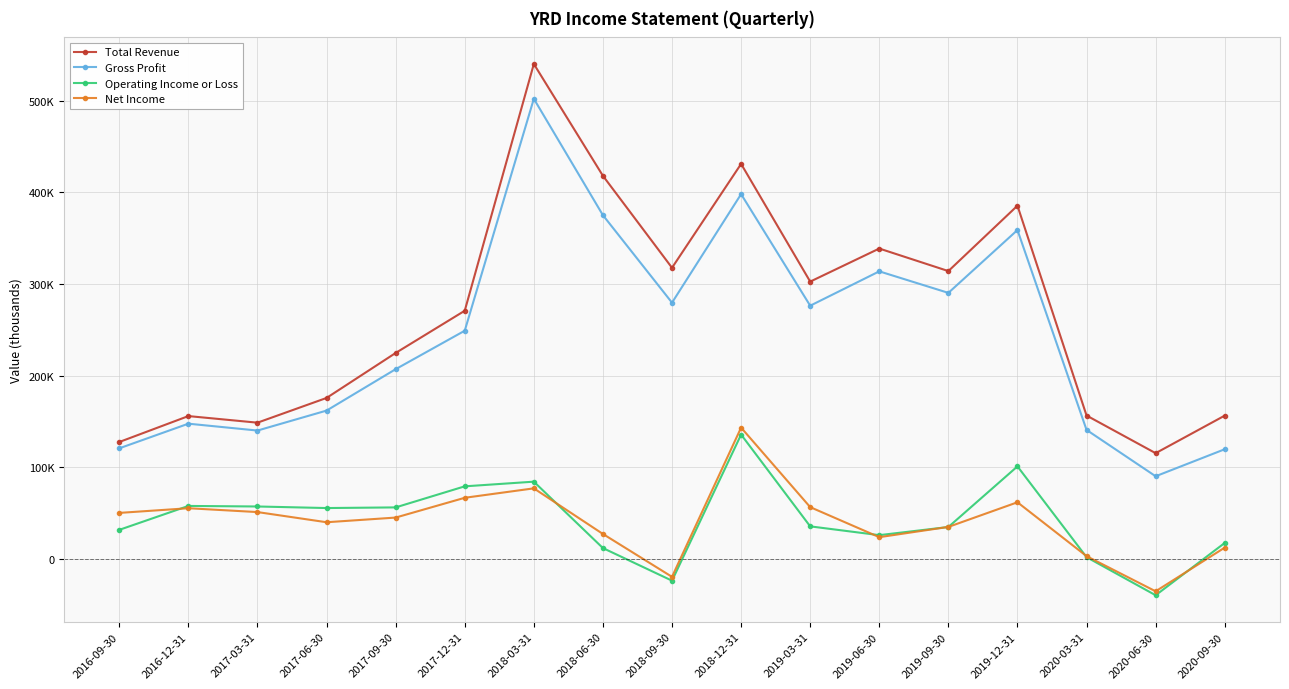

True or false: Operating Income or Loss and Total Revenue cross at least once.

False